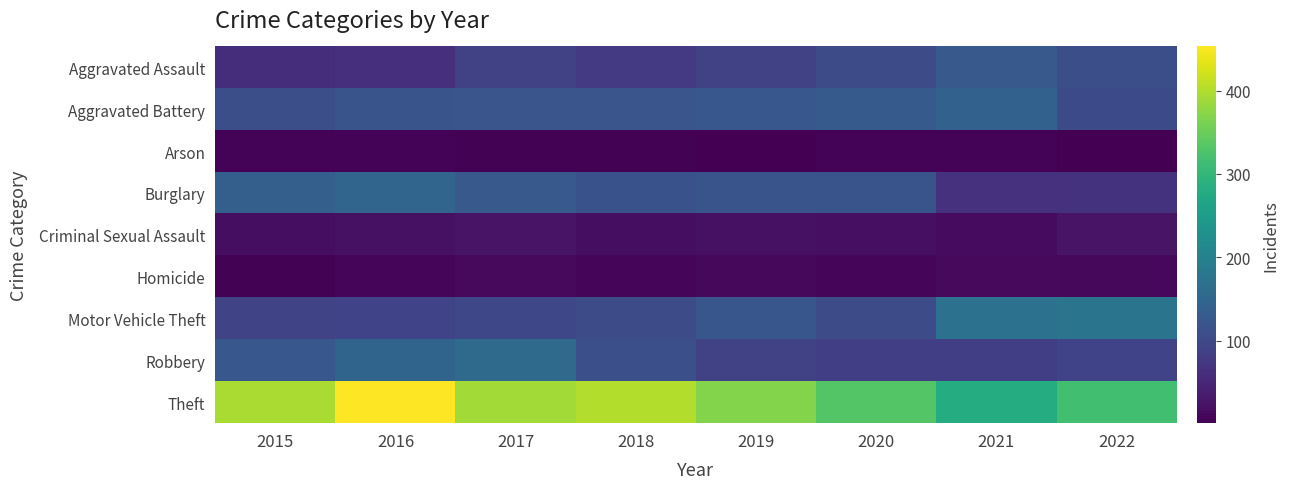

At which category does the chart reach its minimum across all series?

2022